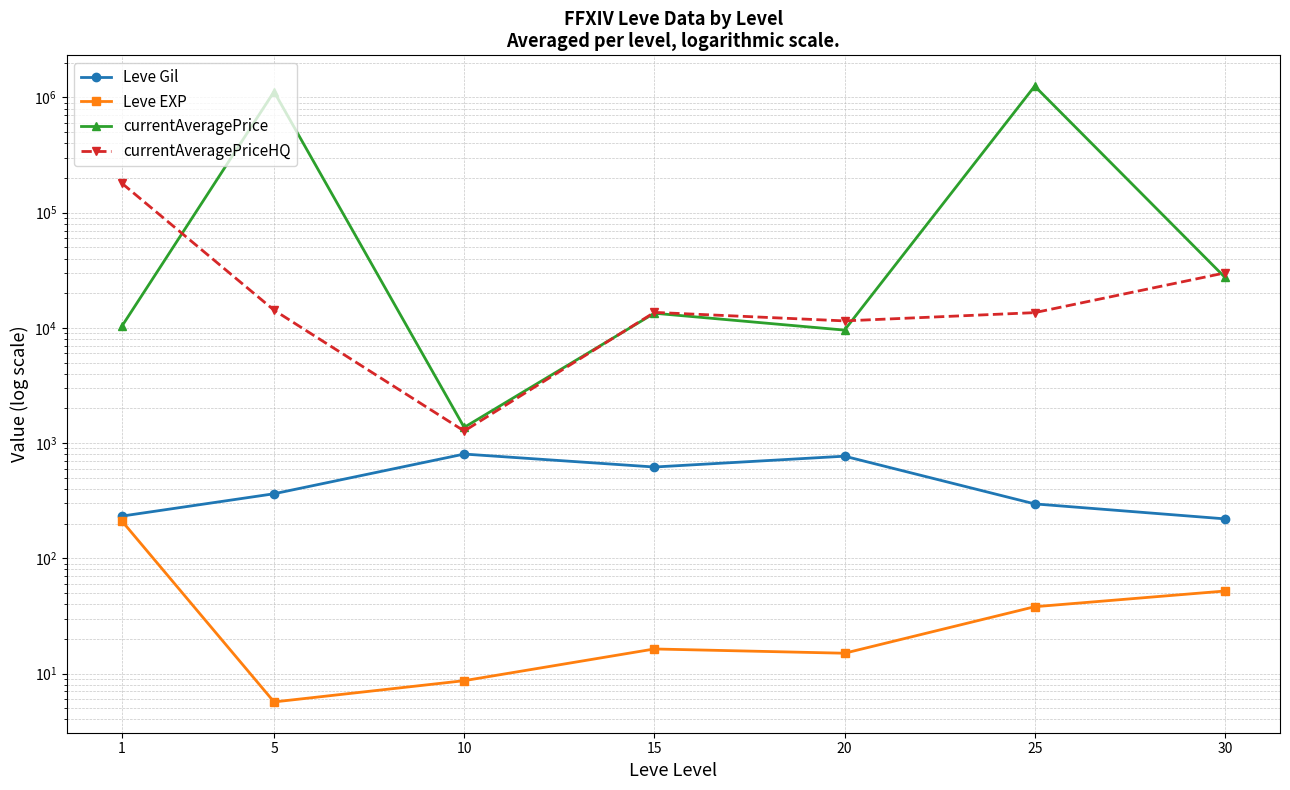

The currentAveragePriceHQ series shows 13565.7 at 25. True or false?

True